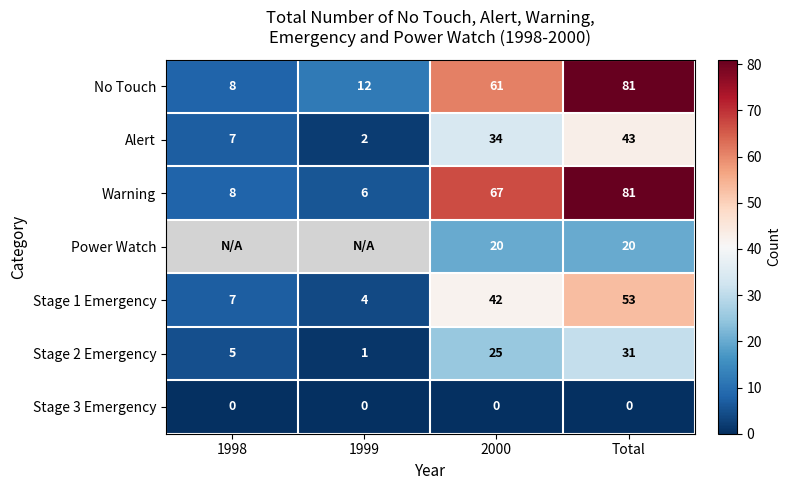

How many data points in Warning are less than 67?

2